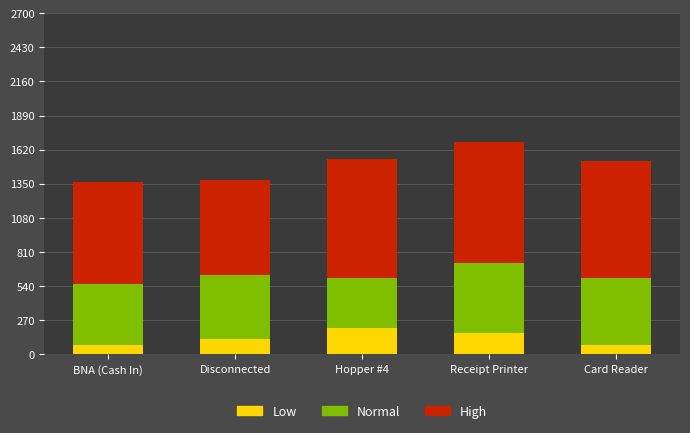

True or false: Low has a value of 271 at Receipt Printer.

False